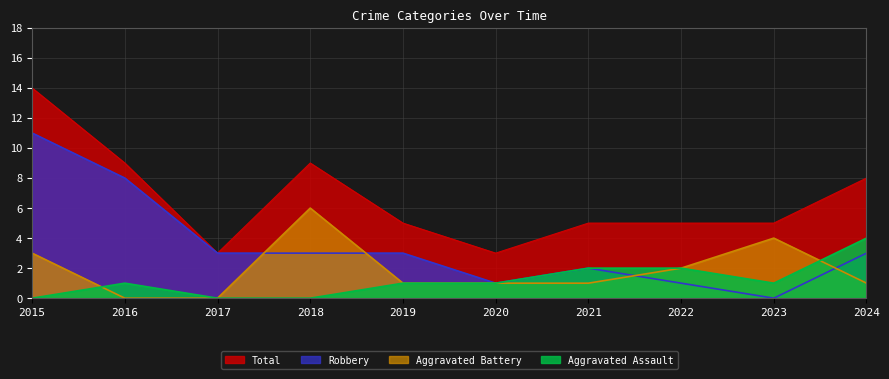

How many values in Aggravated Assault are above zero?

7